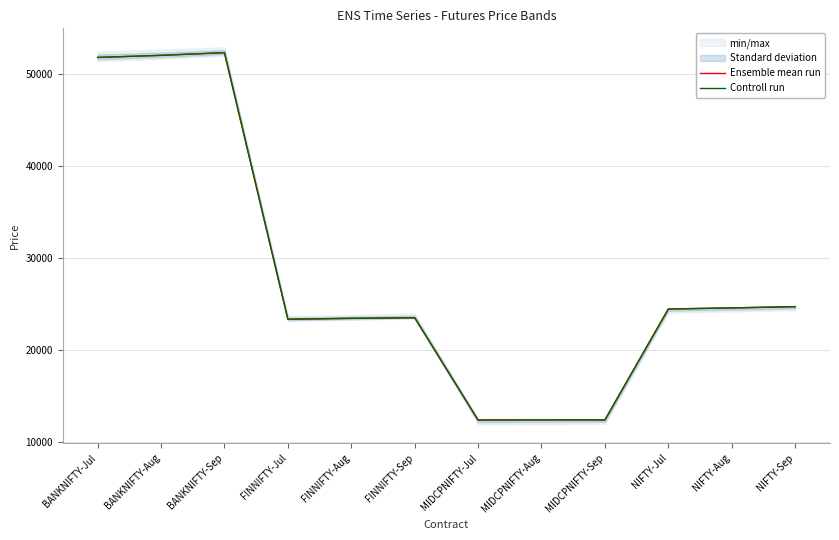

What is the label of the 5th point from the right?

MIDCPNIFTY-Aug